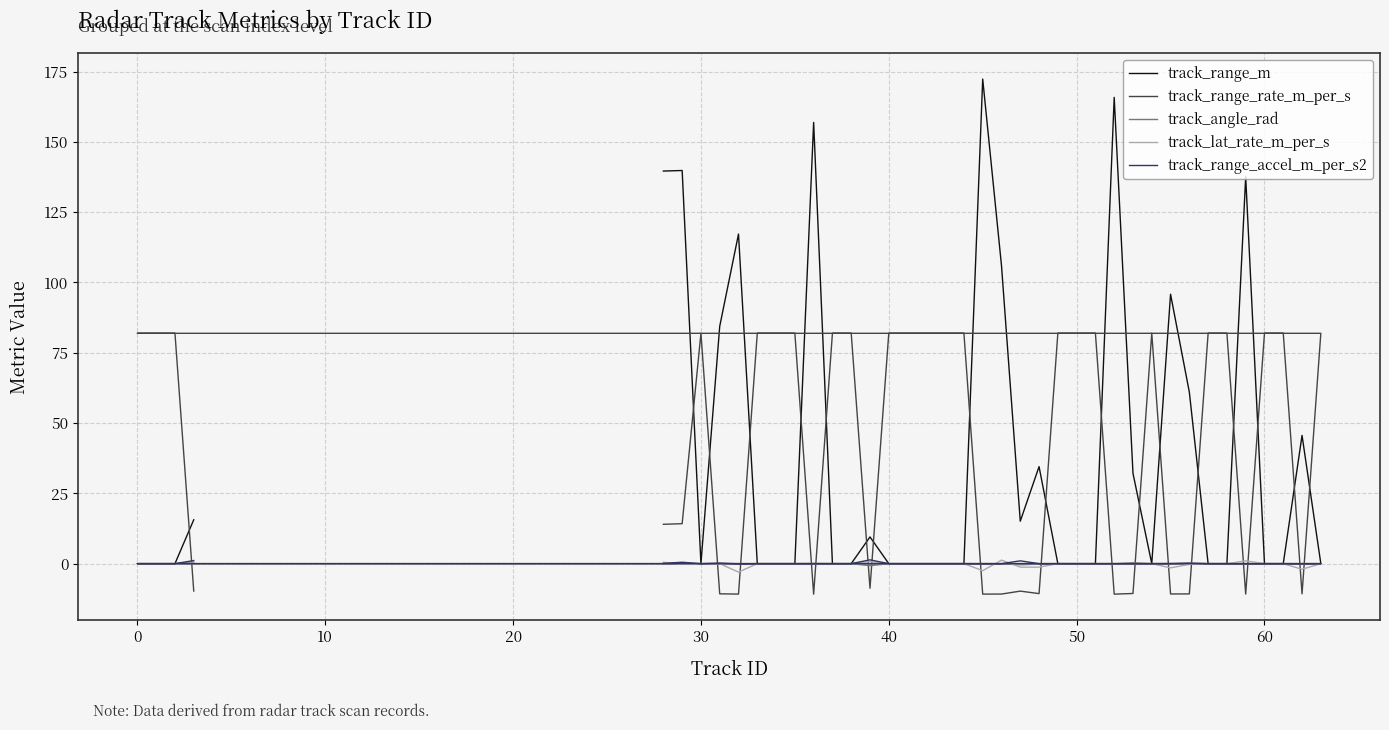

What is the spread (max minus min) of values at 40?

81.9